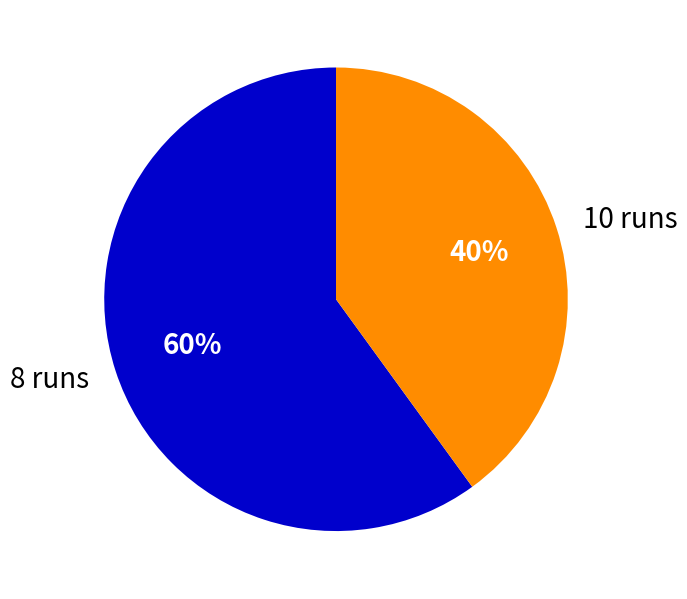

To the nearest percent, what percentage of the pie is 8 runs?

60%